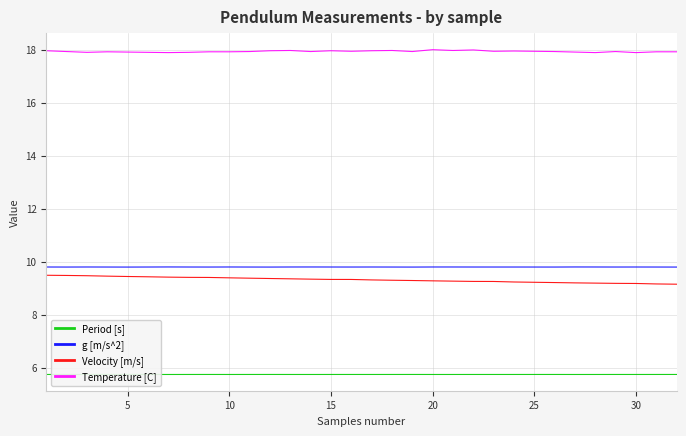

Reading left to right, what are all the values shown in this chart?

Period [s]: 5.7	5.7	5.7	5.7	5.7	5.7	5.7	5.7	5.7	5.7	5.7	5.7	5.7	5.7	5.7	5.7	5.7	5.7	5.7	5.7	5.7	5.7	5.7	5.7	5.7	5.7	5.7	5.7	5.7	5.7	5.7	5.7
g [m/s^2]: 9.8	9.8	9.8	9.8	9.8	9.8	9.8	9.8	9.8	9.8	9.8	9.8	9.8	9.8	9.8	9.8	9.8	9.8	9.8	9.8	9.8	9.8	9.8	9.8	9.8	9.8	9.8	9.8	9.8	9.8	9.8	9.8
Velocity [m/s]: 9.5	9.5	9.5	9.5	9.4	9.4	9.4	9.4	9.4	9.4	9.4	9.4	9.4	9.3	9.3	9.3	9.3	9.3	9.3	9.3	9.3	9.3	9.3	9.2	9.2	9.2	9.2	9.2	9.2	9.2	9.2	9.2
Temperature [C]: 18.0	17.9	17.9	17.9	17.9	17.9	17.9	17.9	17.9	17.9	17.9	18.0	18.0	17.9	18.0	17.9	18.0	18.0	17.9	18.0	18.0	18.0	17.9	17.9	17.9	17.9	17.9	17.9	17.9	17.9	17.9	17.9